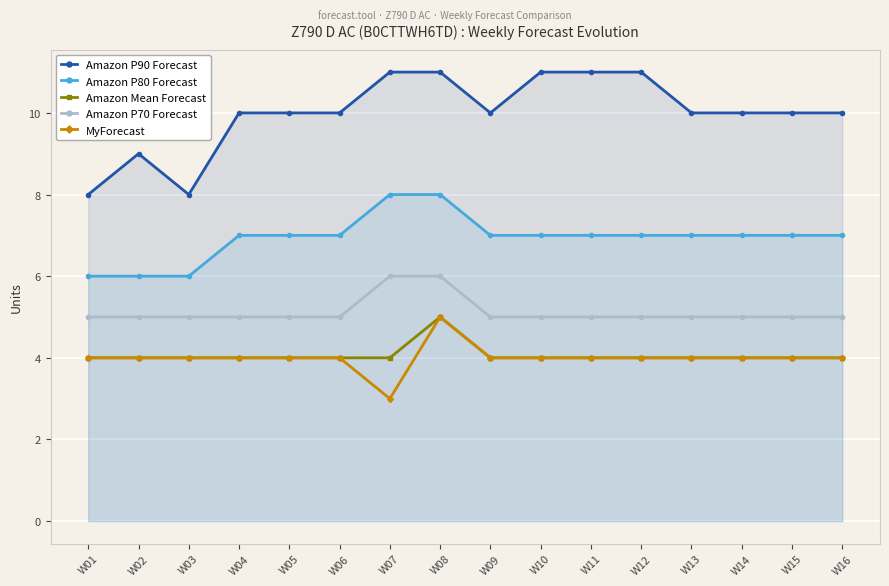

Reading left to right, what are all the values shown in this chart?

Amazon P90 Forecast: 8	9	8	10	10	10	11	11	10	11	11	11	10	10	10	10
Amazon P80 Forecast: 6	6	6	7	7	7	8	8	7	7	7	7	7	7	7	7
Amazon Mean Forecast: 4	4	4	4	4	4	4	5	4	4	4	4	4	4	4	4
Amazon P70 Forecast: 5	5	5	5	5	5	6	6	5	5	5	5	5	5	5	5
MyForecast: 4	4	4	4	4	4	3	5	4	4	4	4	4	4	4	4